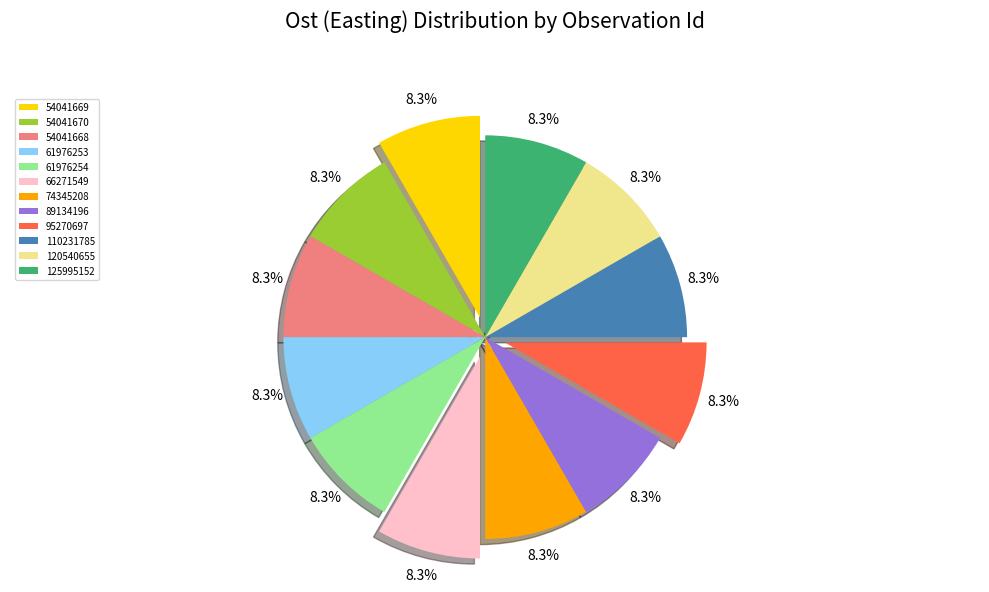

Approximately how many times larger is the value at 95270697 compared to 110231785?

1.0